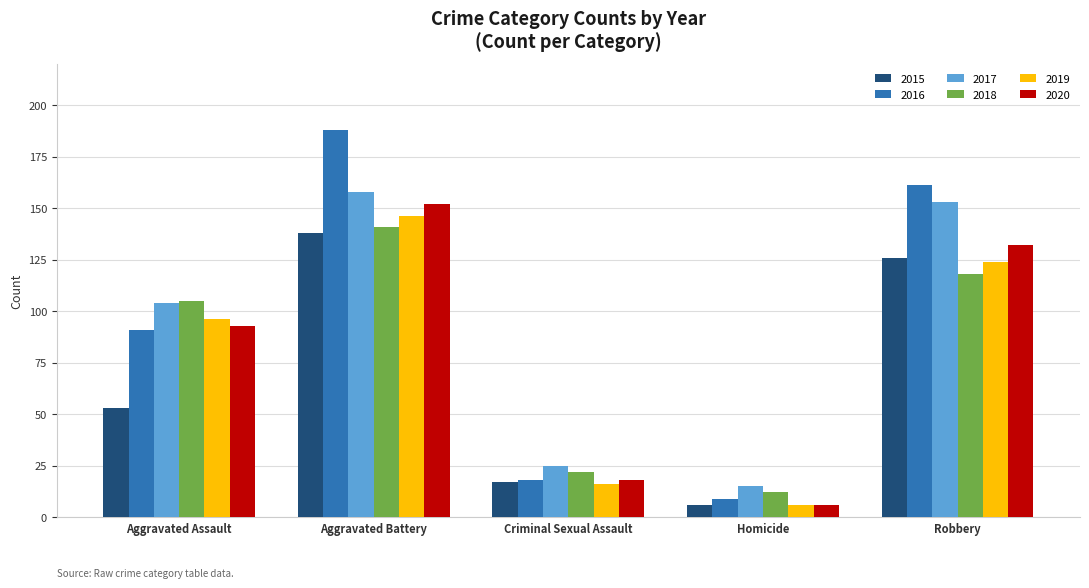

What is the label of the 2nd bar from the right?

Homicide